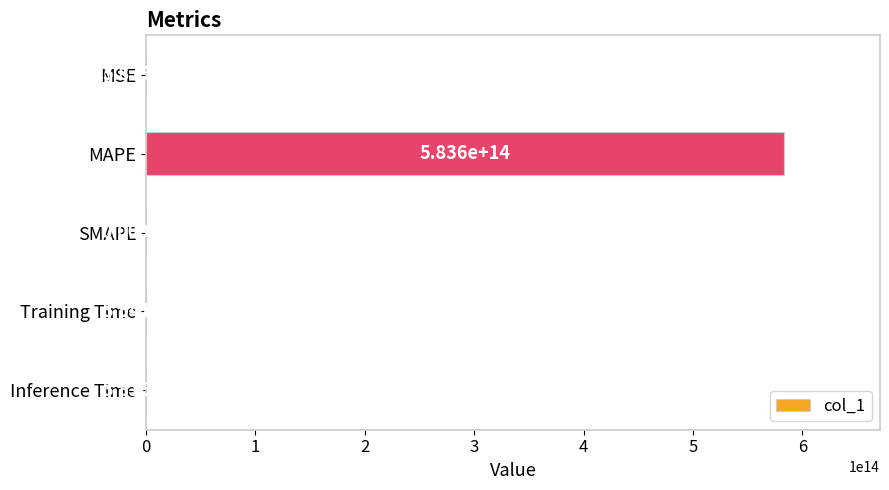

Which category has the highest value across all series?

MAPE